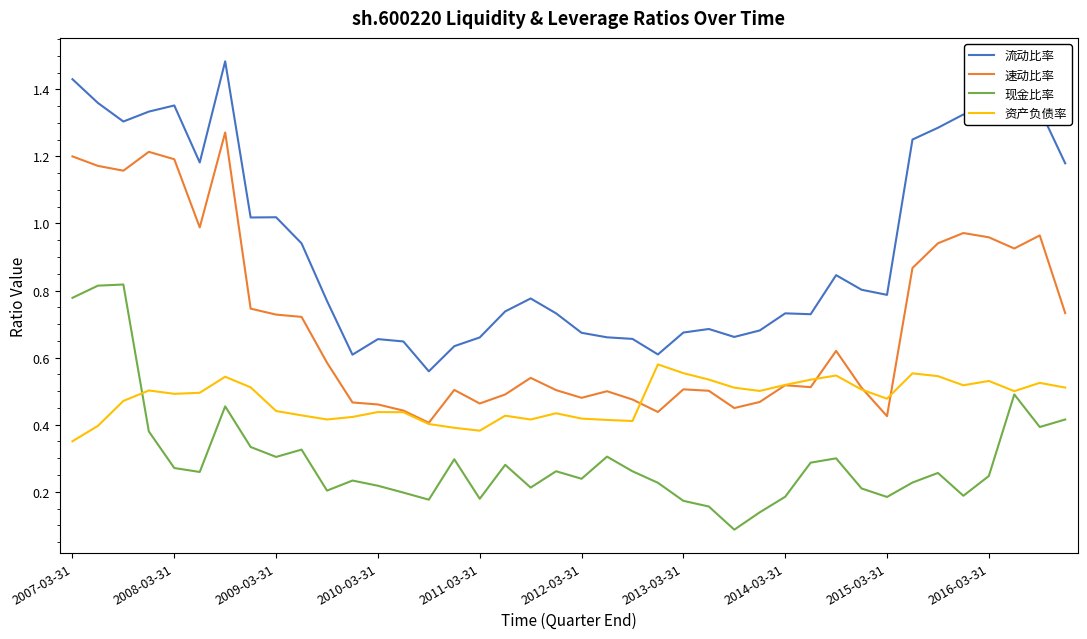

Which series has the largest range (max minus min)?

流动比率